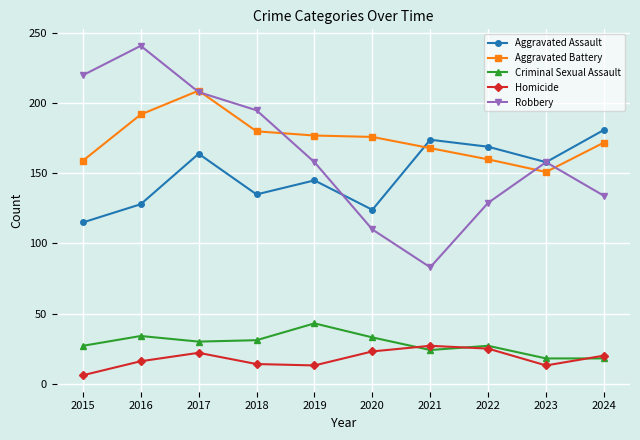

At which category does the chart reach its peak across all series?

2016